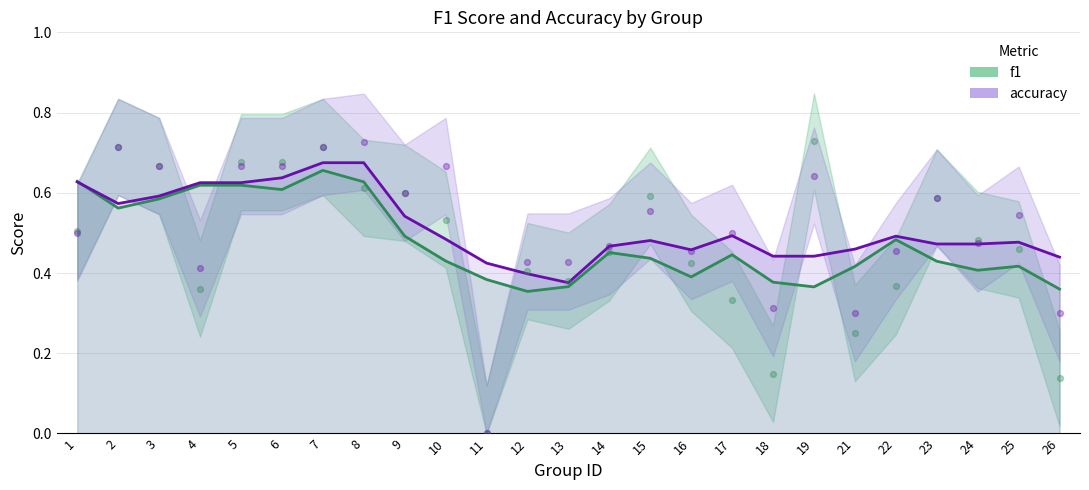

Which series reaches the minimum Y coordinate?

f1